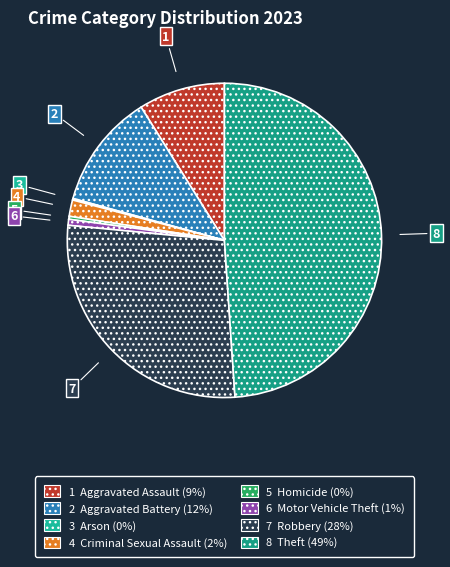

Does any single category account for the majority?

No